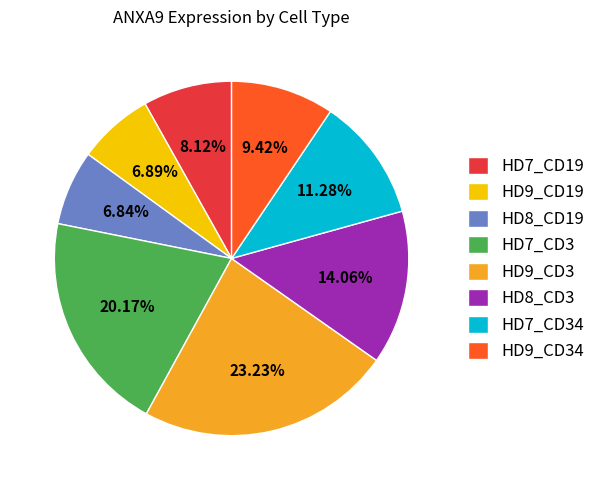

Do HD7_CD34 and HD8_CD19 together represent more than half of the pie?

No